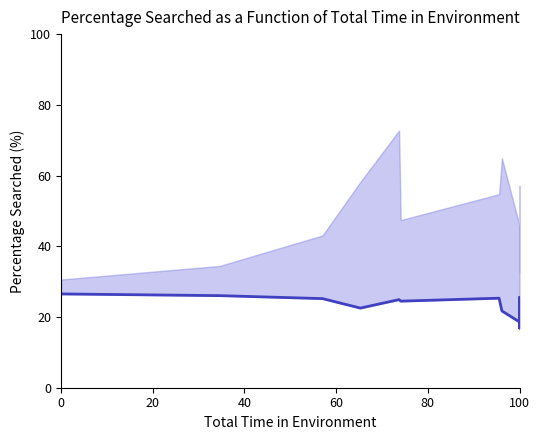

How many data points are less than 22?

8